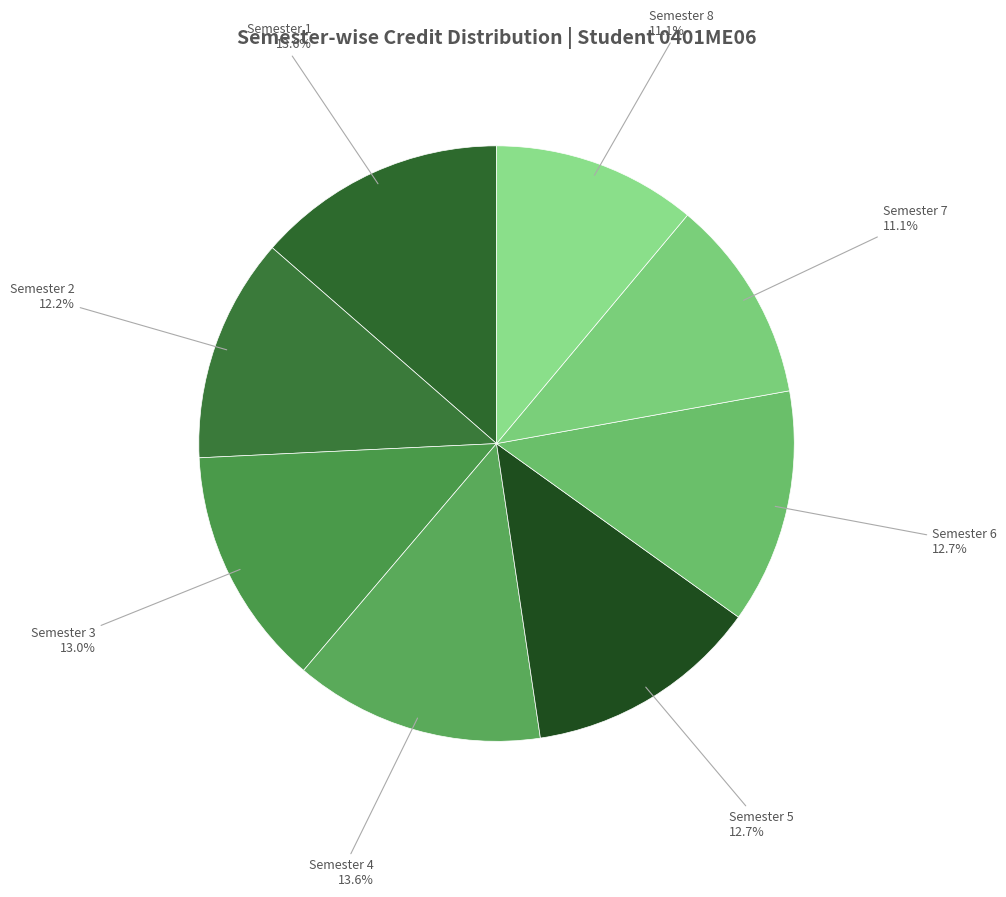

What percentage is the Semester 7 slice, to the nearest percent?

11%